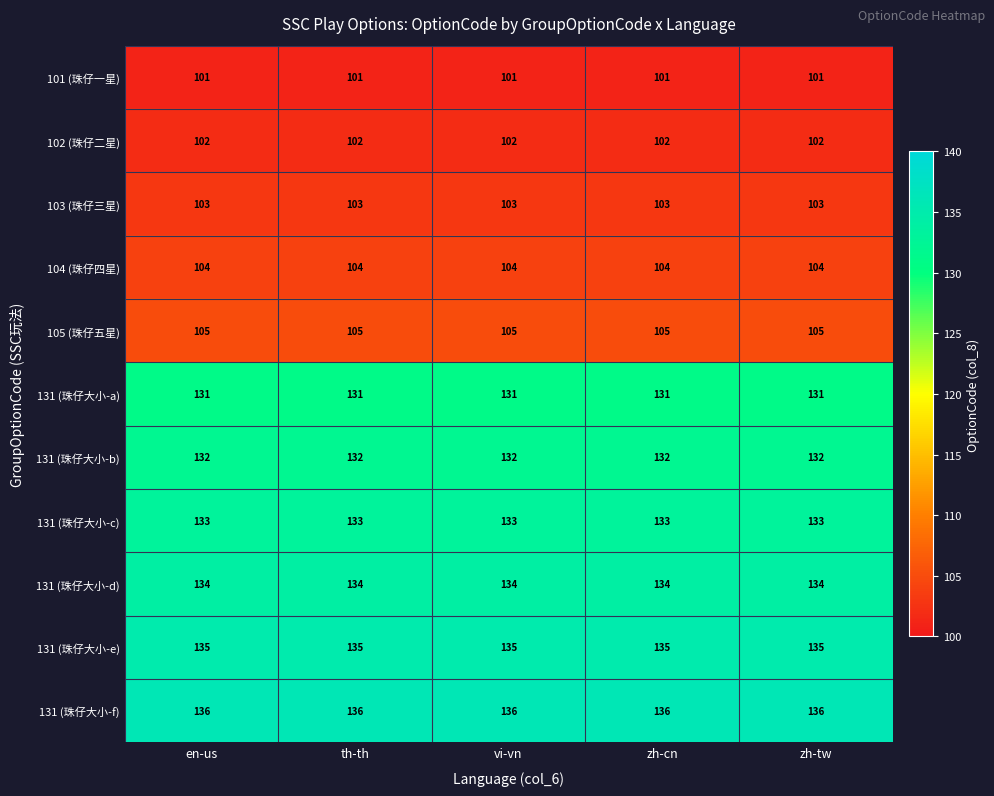

The value of 105 (珠仔五星) at zh-tw is 34. True or false?

False